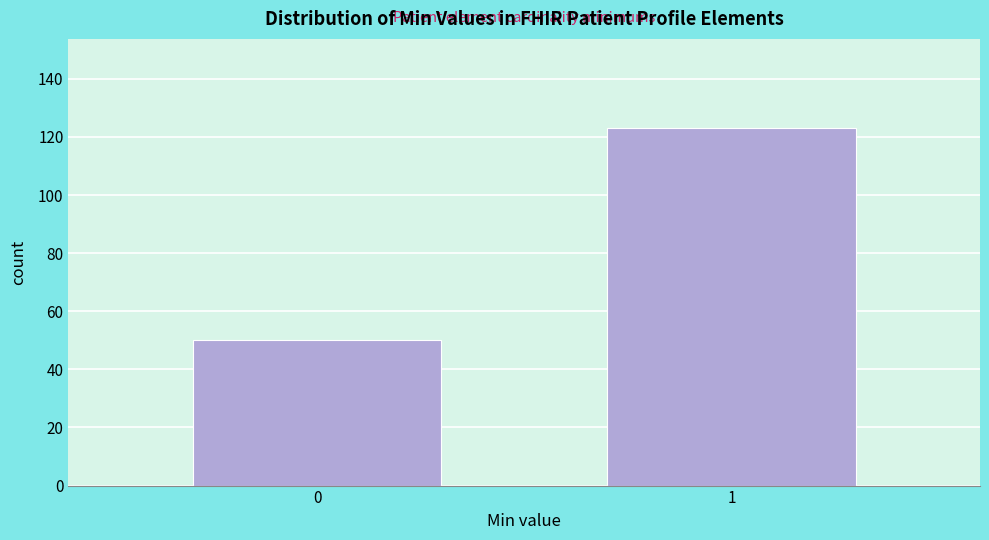

Reading left to right, list all the values displayed in this chart.

0=50	1=123